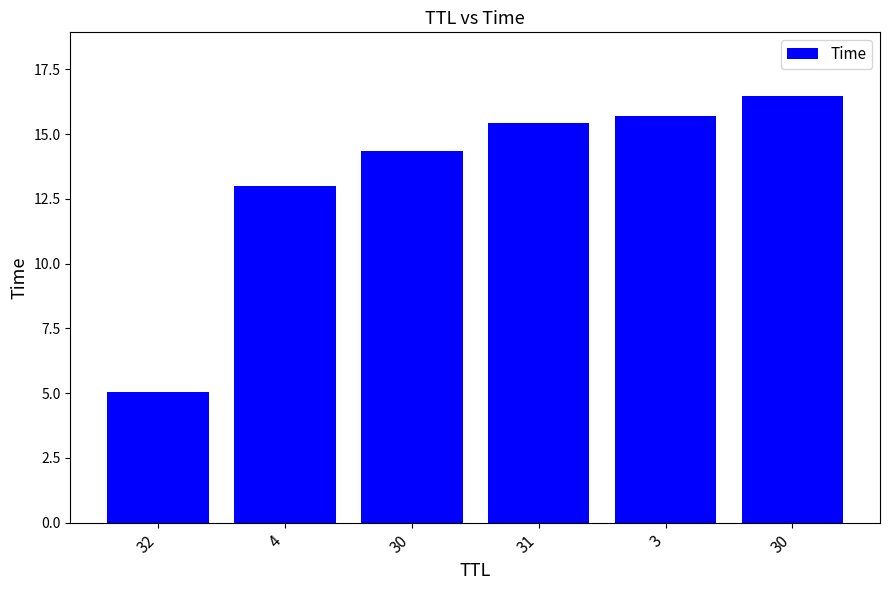

Which has a higher value, 4 or 3?

3